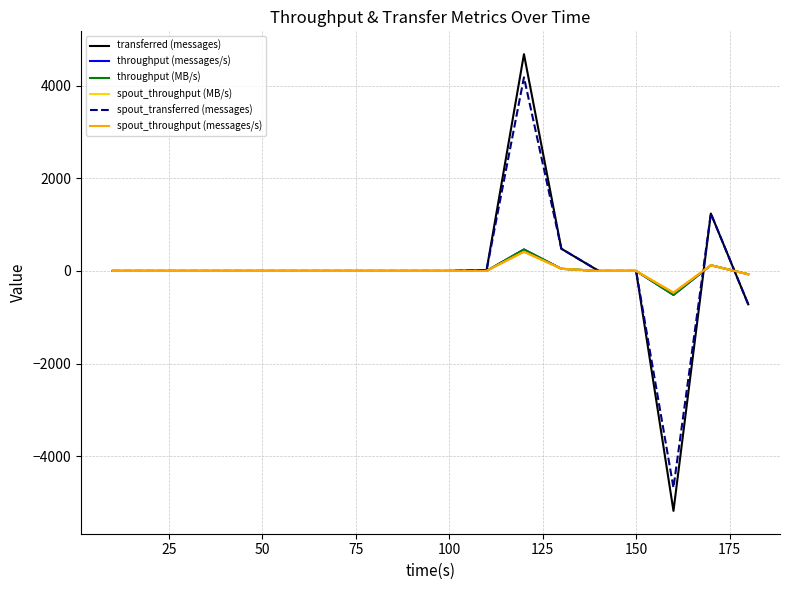

True or false: throughput (messages/s) has more than 2 points higher than both neighbors.

False